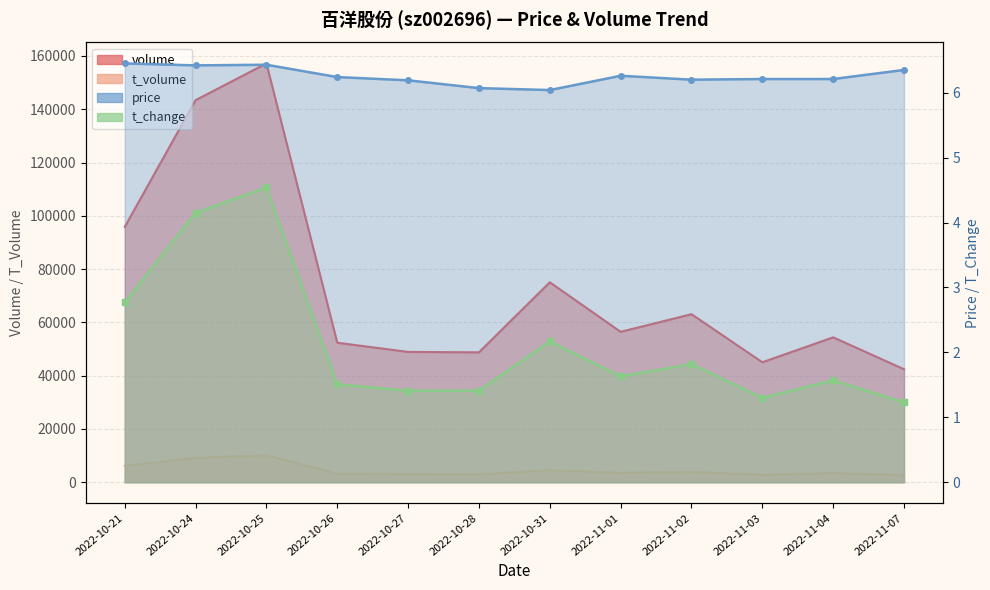

What is the total value across all series at 2022-11-01?

59994.9